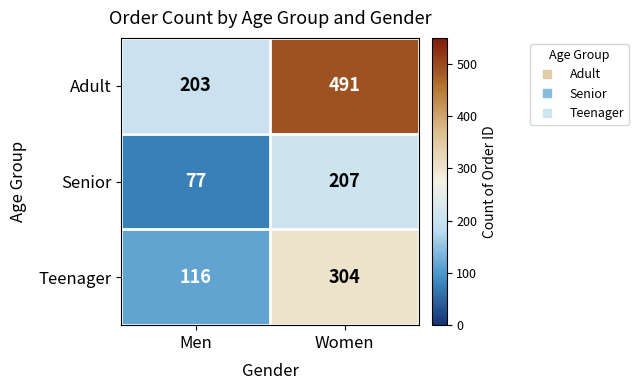

At Women, list the series in order from largest to smallest.

Adult, Teenager, Senior